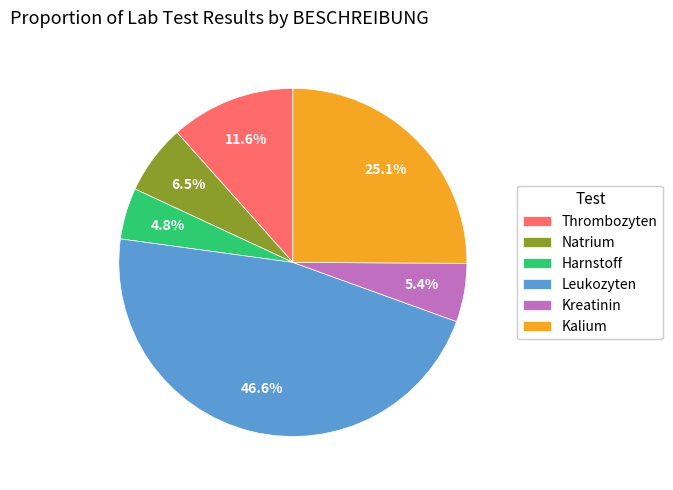

What percentage is the Kreatinin slice, to the nearest percent?

5%